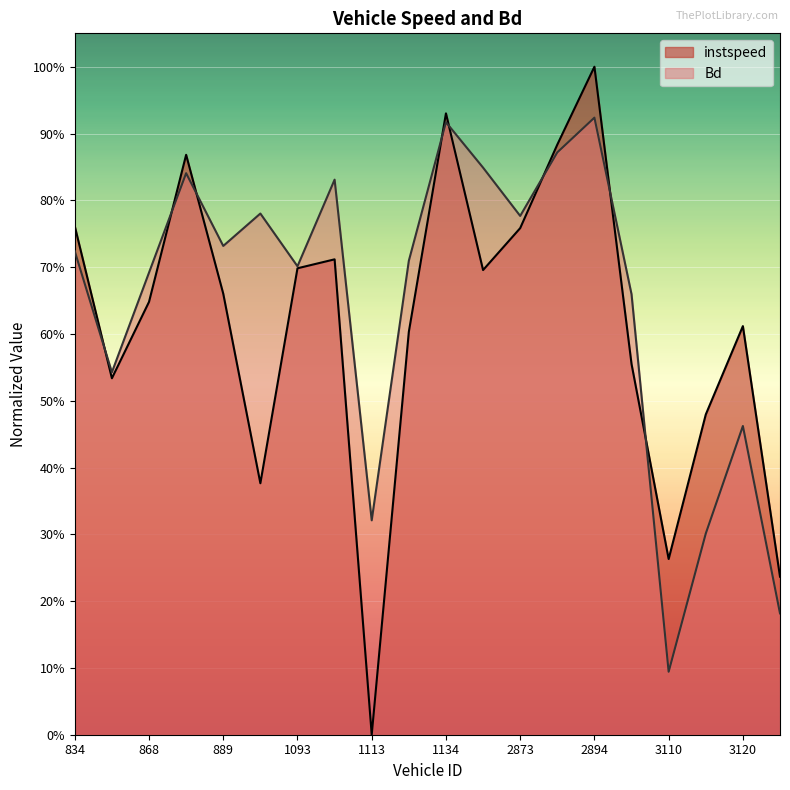

What is the label of the 17th point from the right?

882.0